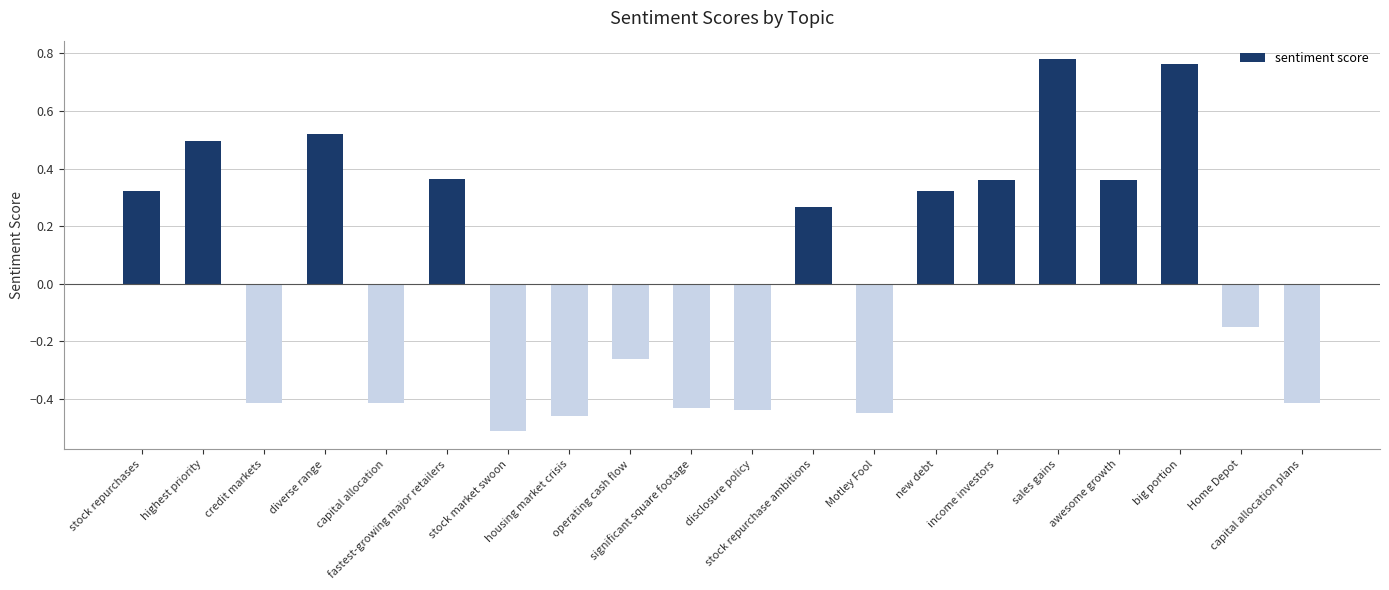

Count the values in the range 0 to 1.

10